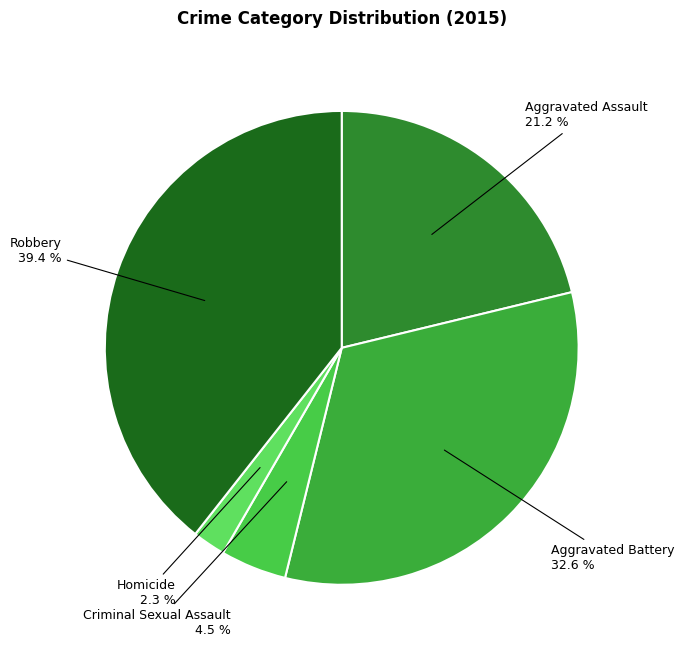

Rank the categories by value from highest to lowest.

Robbery, Aggravated Battery, Aggravated Assault, Criminal Sexual Assault, Homicide